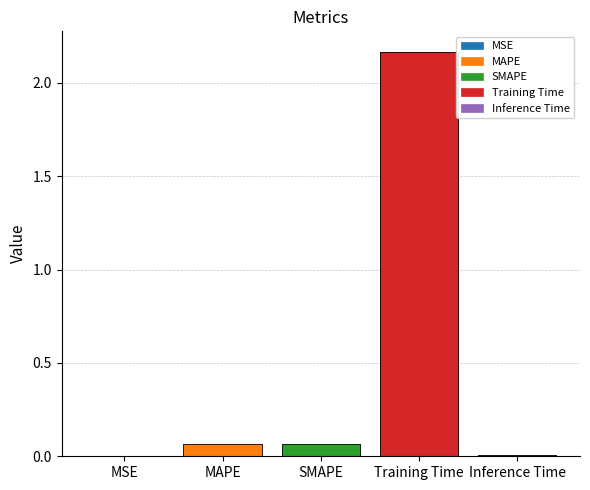

Is it true that the value at Training Time is 3.6?

False